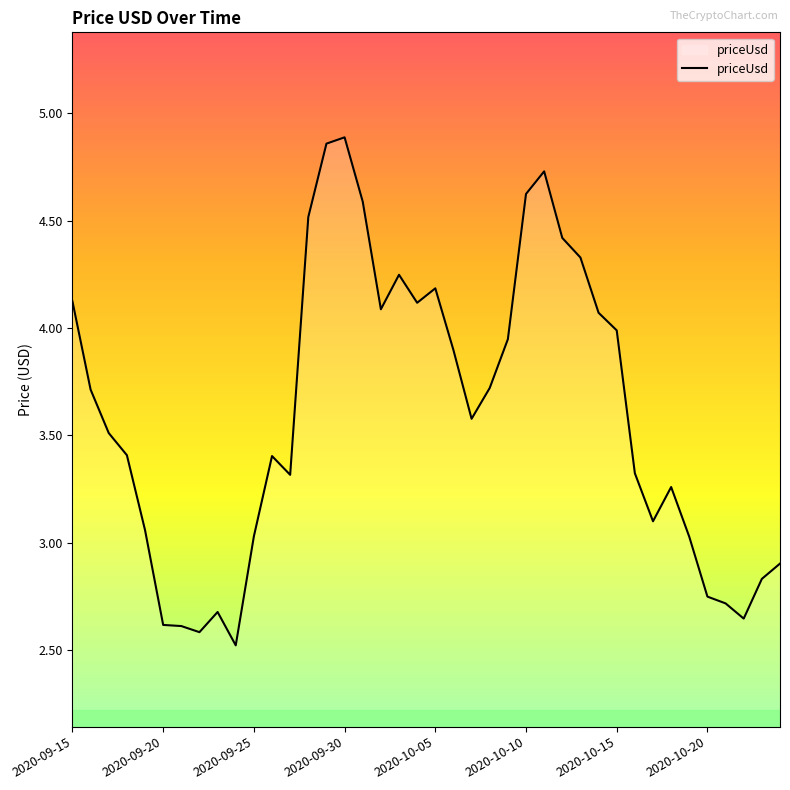

What is the difference between the maximum and minimum values?

2.4